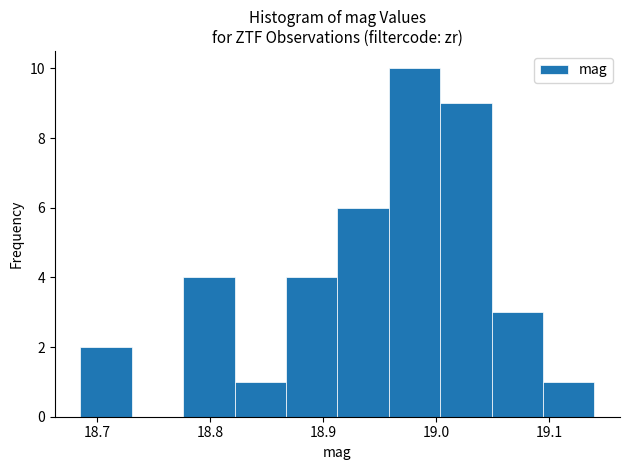

Which range on the x-axis has the tallest bar?

18.96 to 19.00